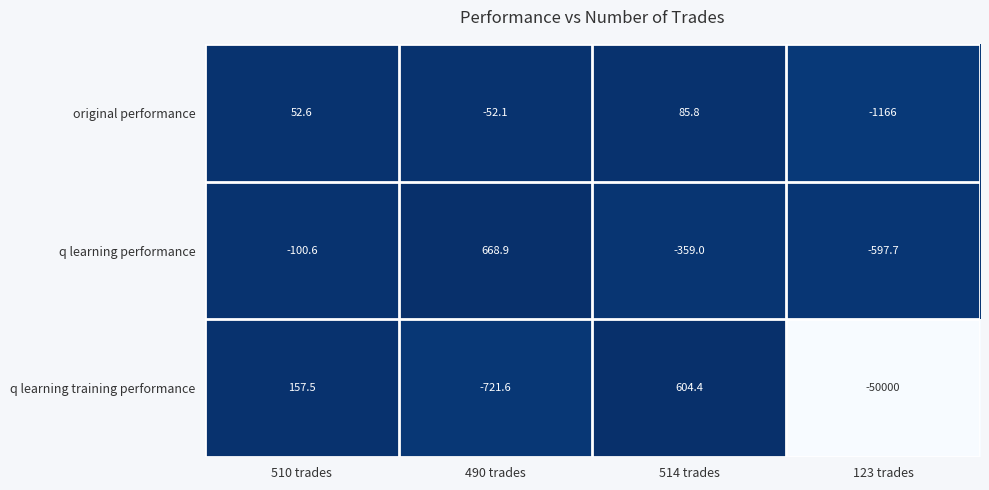

How many data points in q learning performance are less than -100?

3